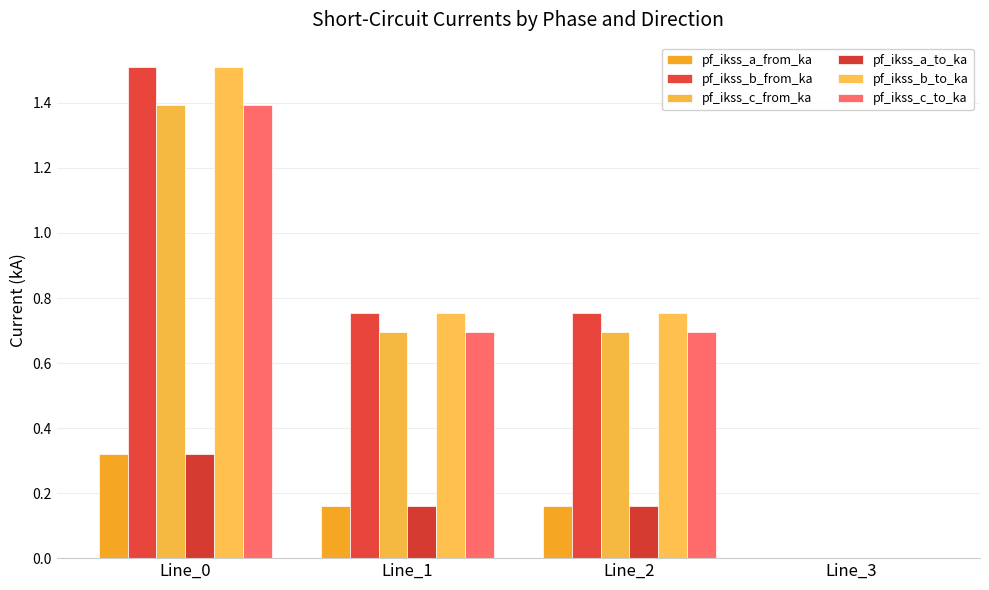

Is the value of pf_ikss_c_to_ka at Line_3 greater than the value of pf_ikss_b_to_ka at Line_1?

No